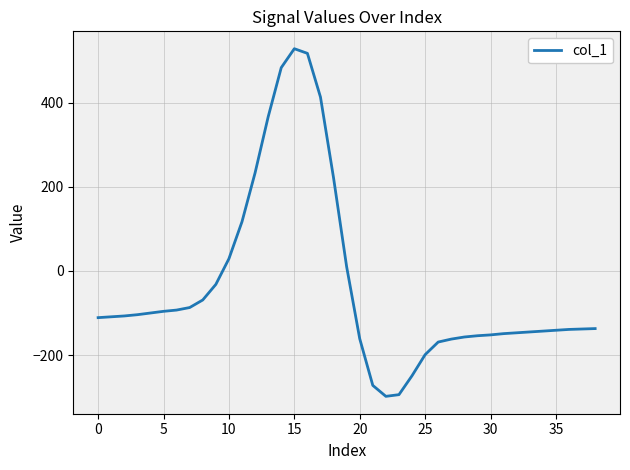

What is the minimum value shown in the chart?

-298